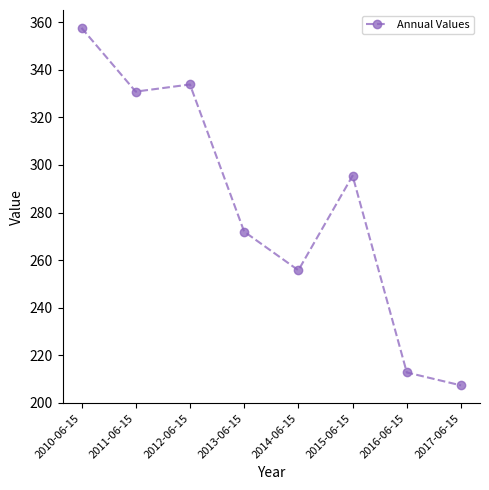

True or false: there are more than 0 points higher than both neighbors.

True